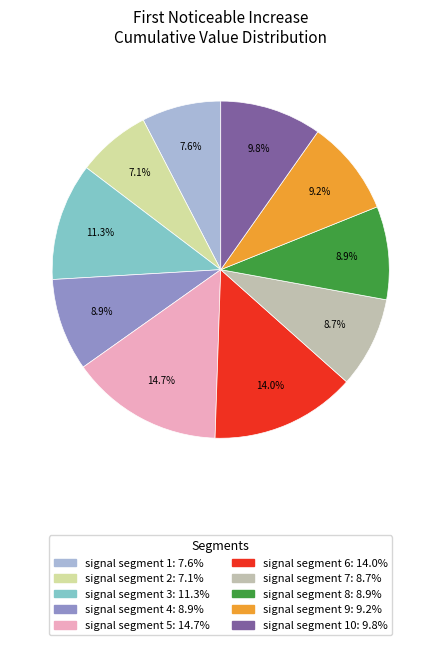

Is there any slice that represents more than half of the pie?

No